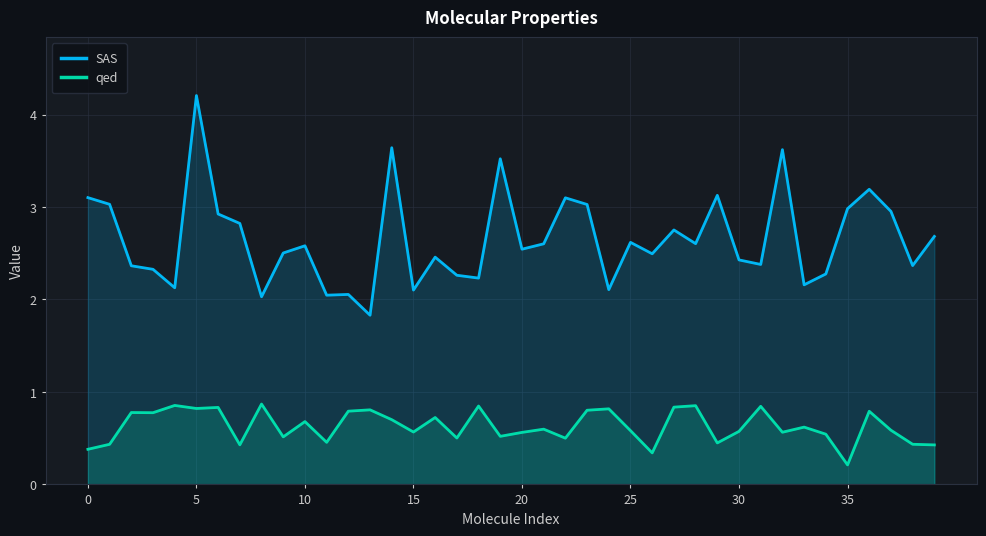

The qed series shows 0.5 at 19. True or false?

True